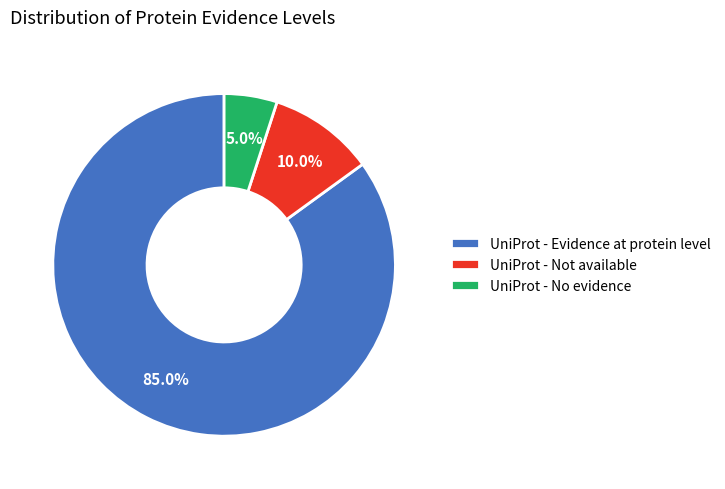

What percentage is NOT represented by UniProt - Evidence at protein level?

15.0%